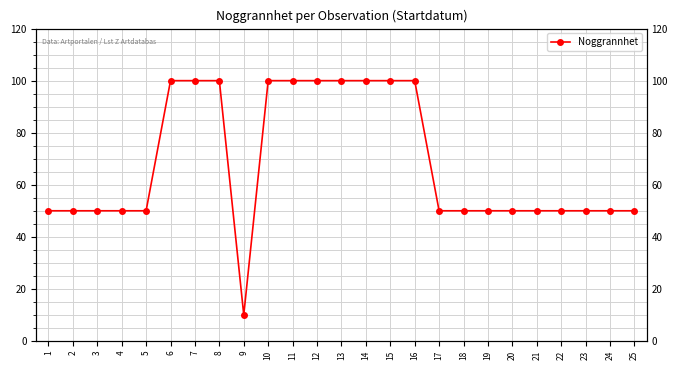

List the labels in order of value, largest first.

6, 7, 8, 10, 11, 12, 13, 14, 15, 16, 1, 2, 3, 4, 5, 17, 18, 19, 20, 21, 22, 23, 24, 25, 9